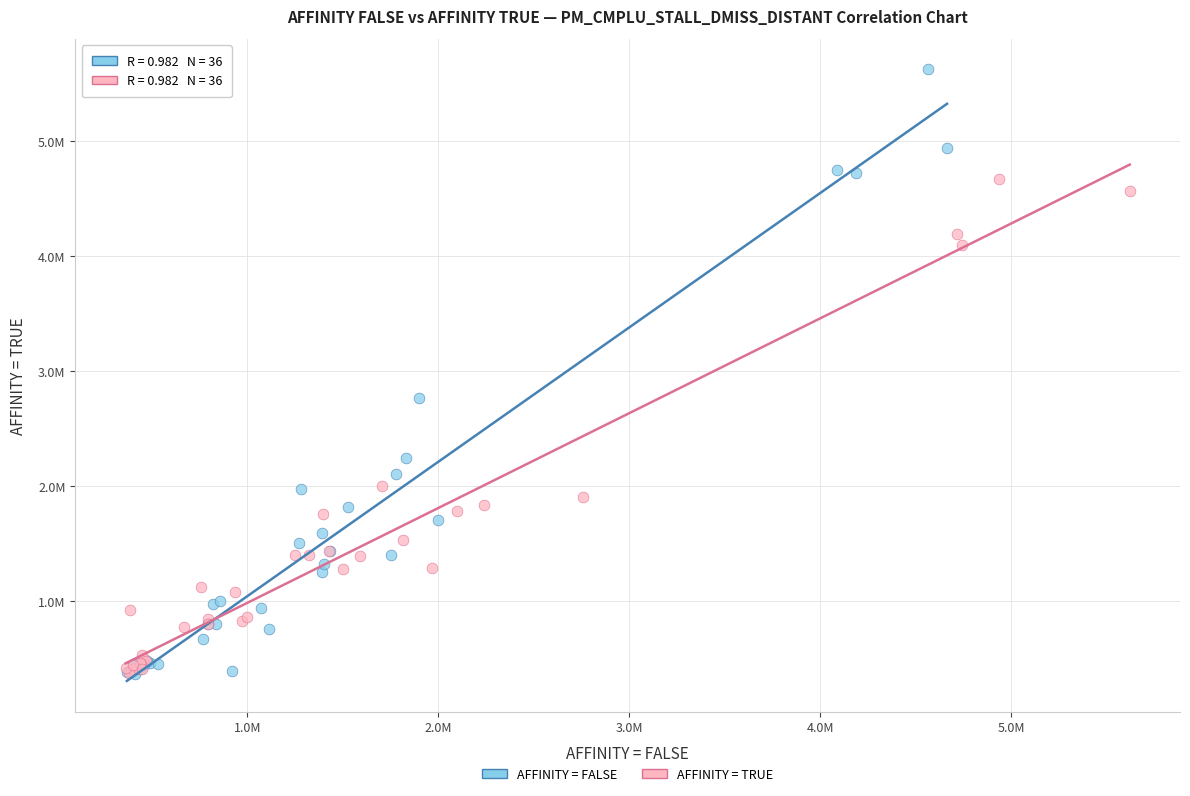

Which series reaches the maximum Y coordinate?

AFFINITY = FALSE